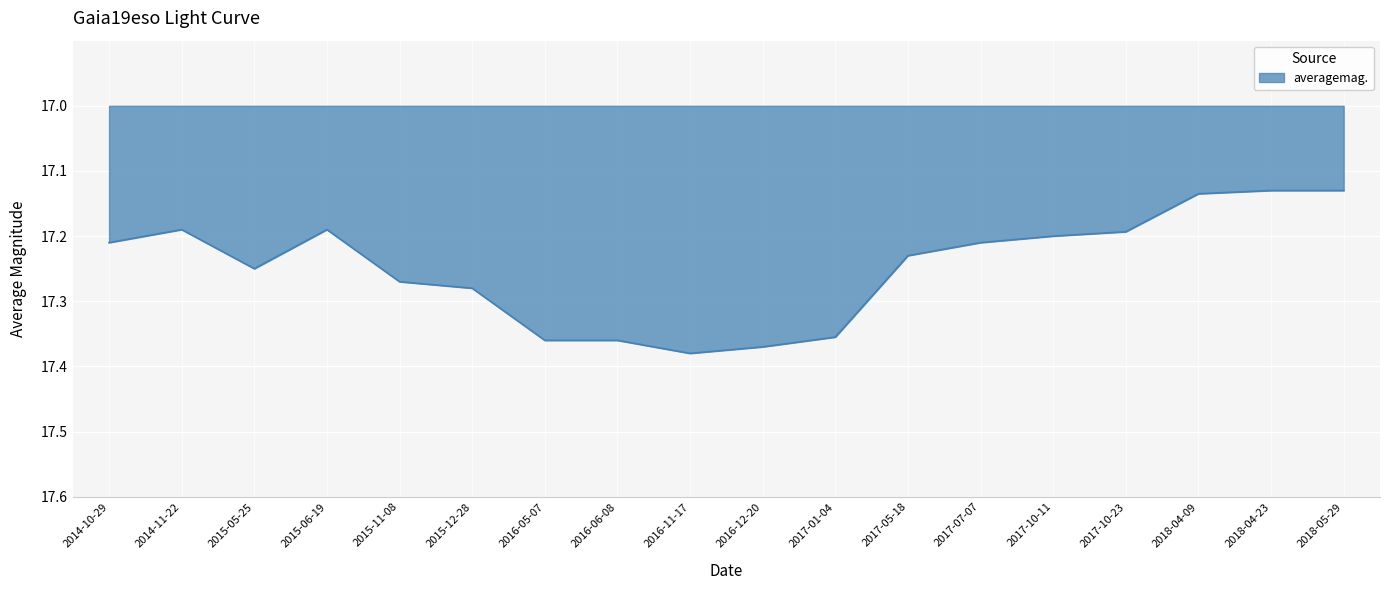

How many series are shown in this chart?

1